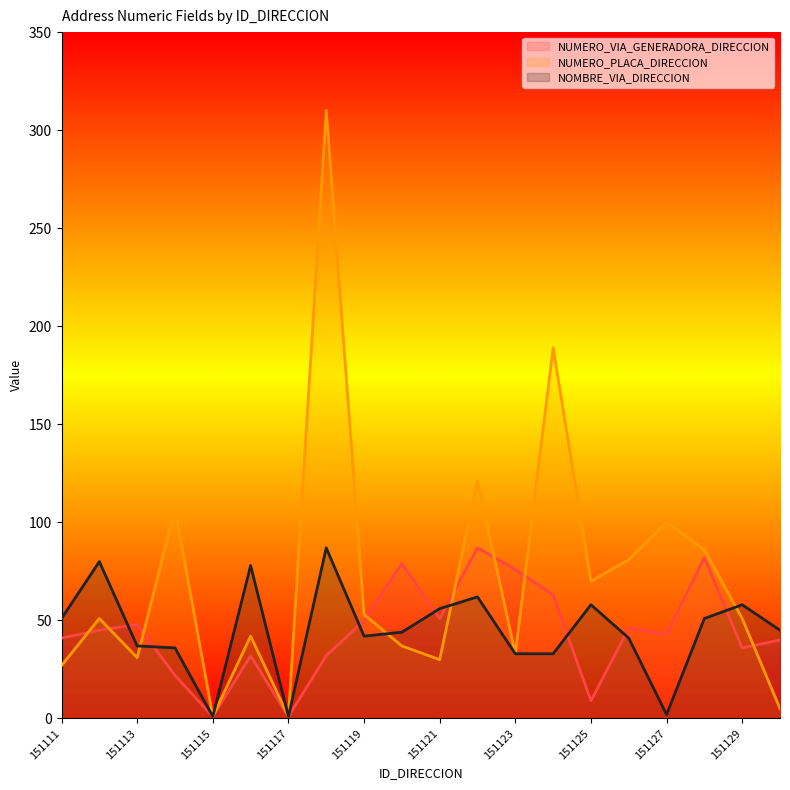

What is the maximum value shown in the chart?

310